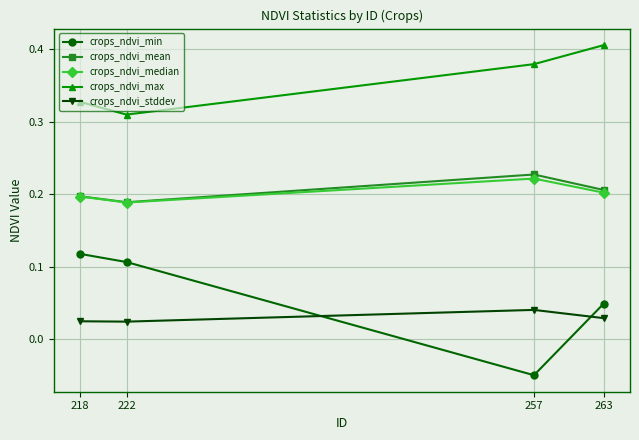

Which category has the lowest value across all series?

257